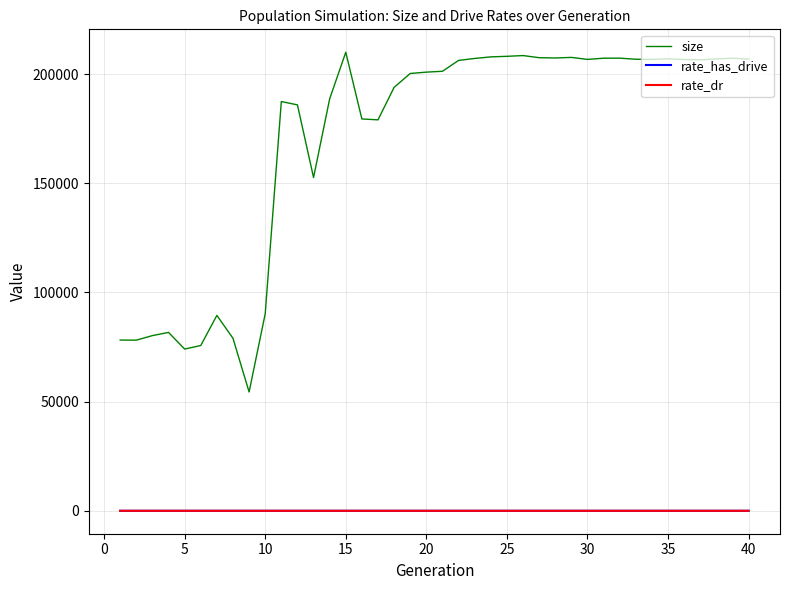

Which series has the largest range (max minus min)?

size